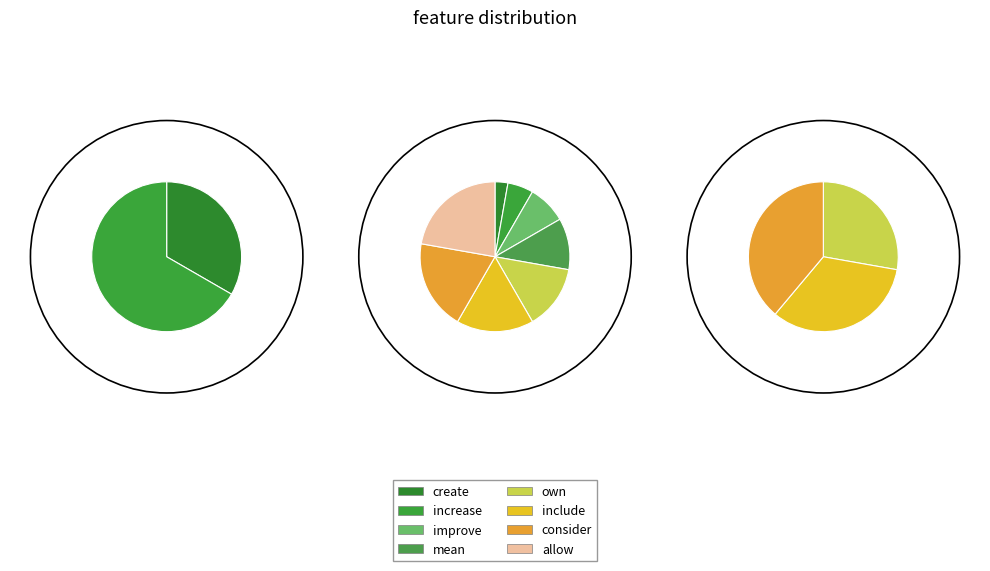

True or false: improve accounts for 8% of the total.

True